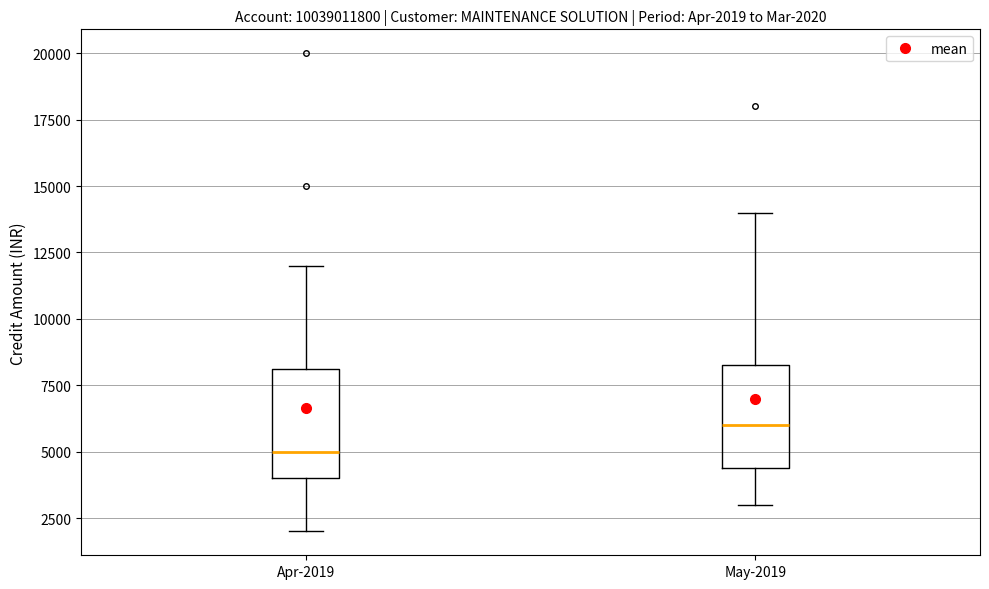

Which box has the highest median line?

May-2019